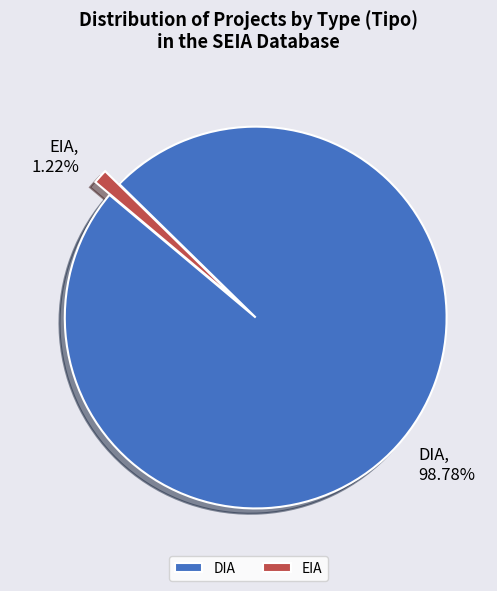

The EIA slice represents 1% of the pie. True or false?

True